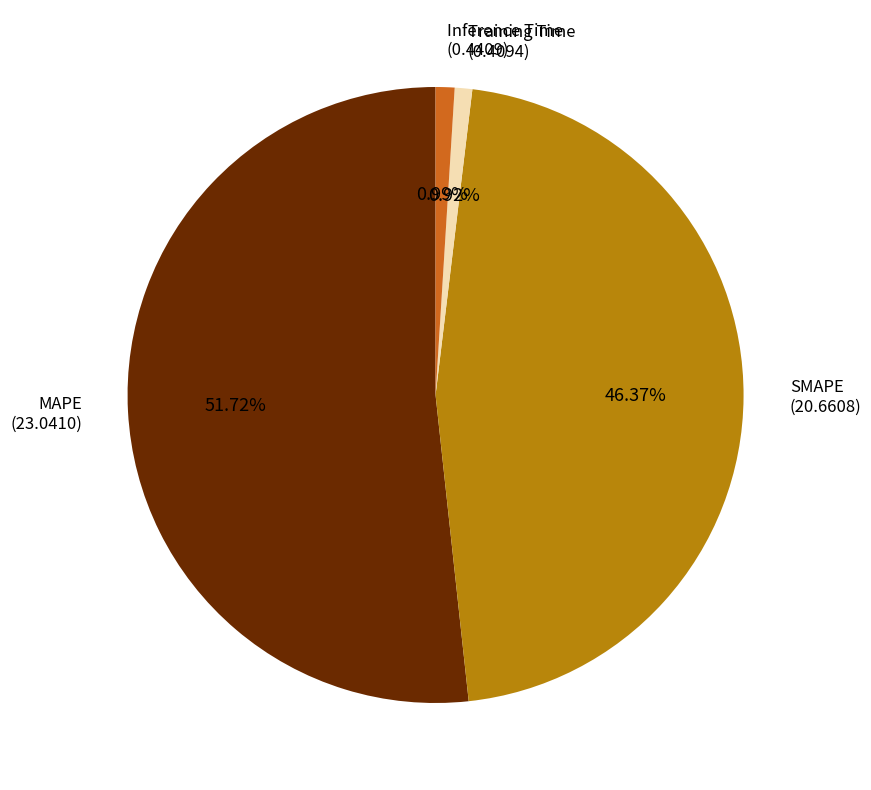

Is there a majority slice in this chart?

Yes